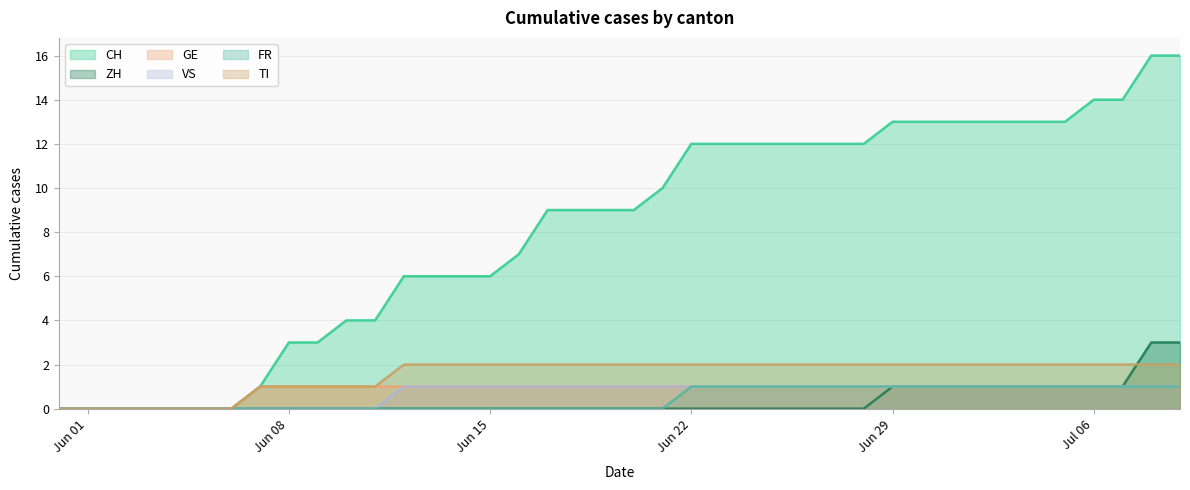

True or false: FR and TI cross at least once.

False